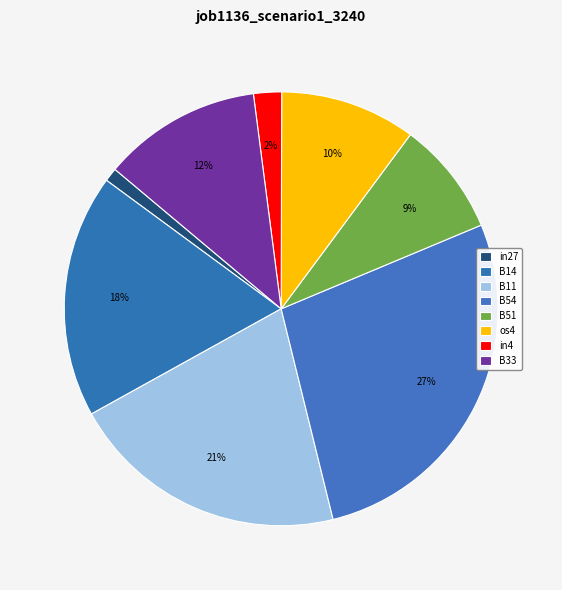

Is there a majority slice in this chart?

No